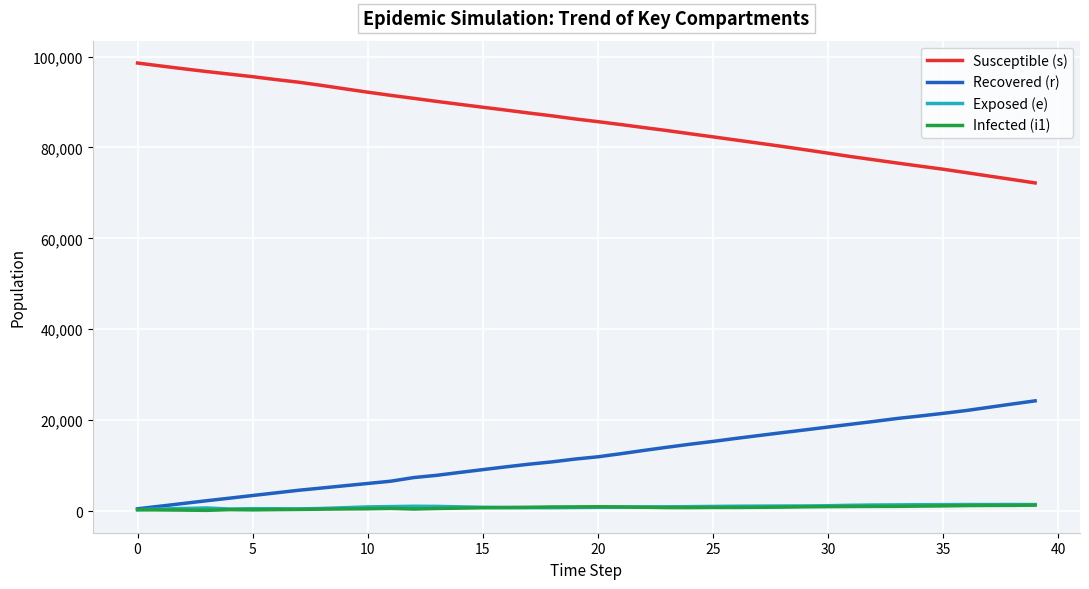

What are all the series names shown in the legend?

Susceptible (s), Recovered (r), Exposed (e), Infected (i1)